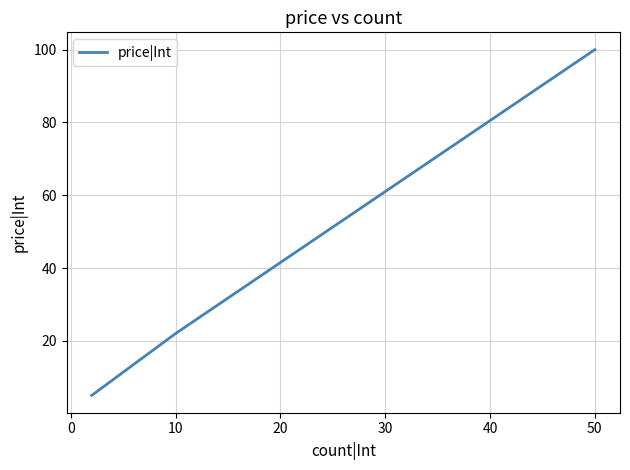

What is the sum of all values?

127